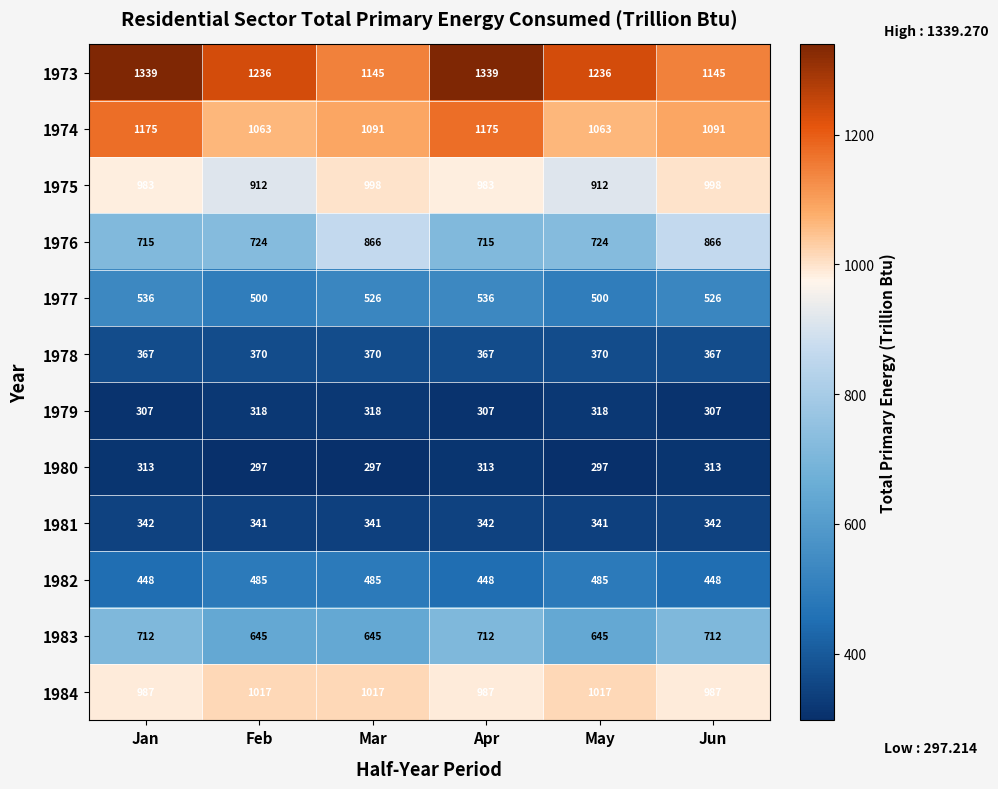

Is the value of 1984 at May greater than the value of 1982 at Feb?

Yes